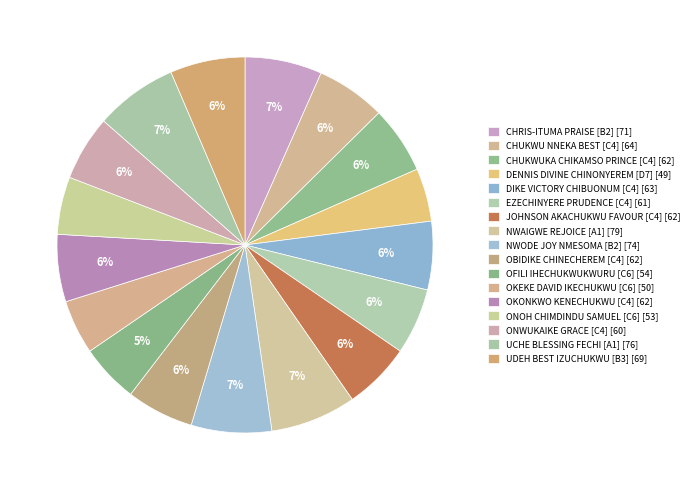

How much of the chart is everything except CHUKWU NNEKA BEST [C4]?

94.0%